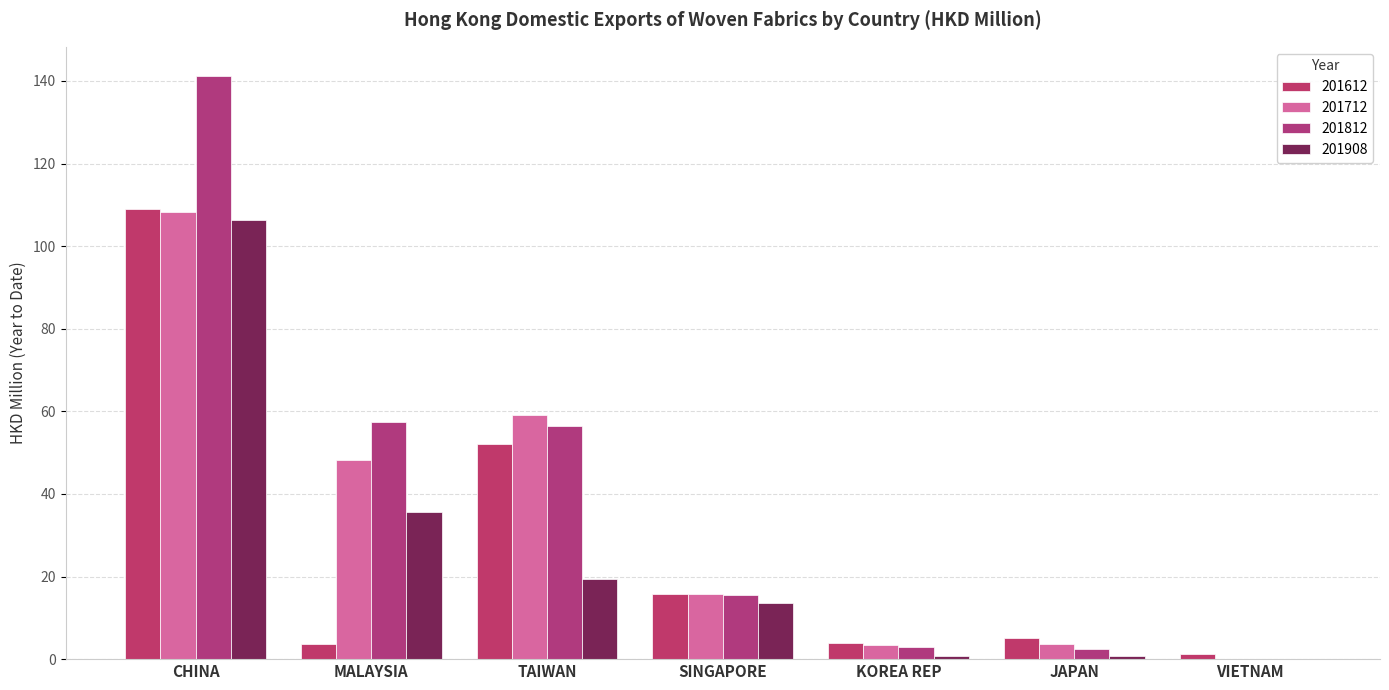

Does the chart contain stacked bars?

No